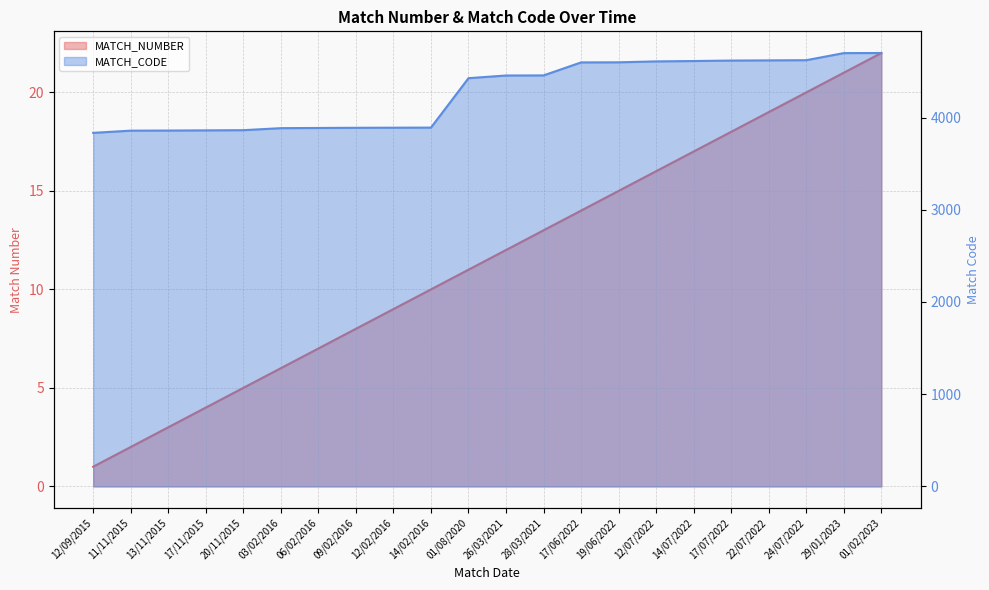

Does the chart have visible grid lines?

Yes